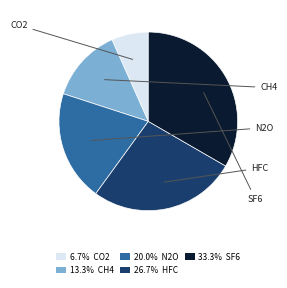

Which slice is the smallest?

CO2